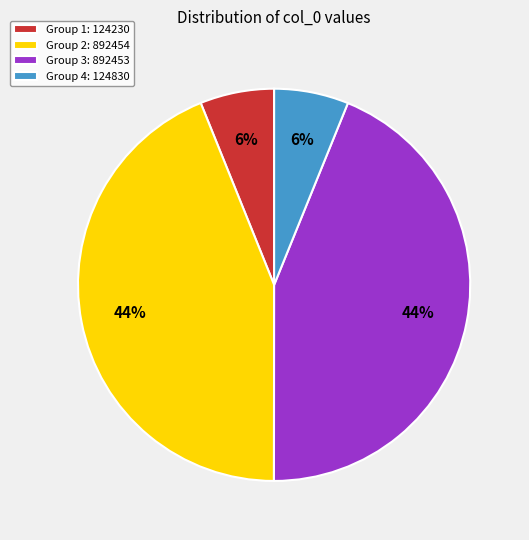

Is there a majority slice in this chart?

No